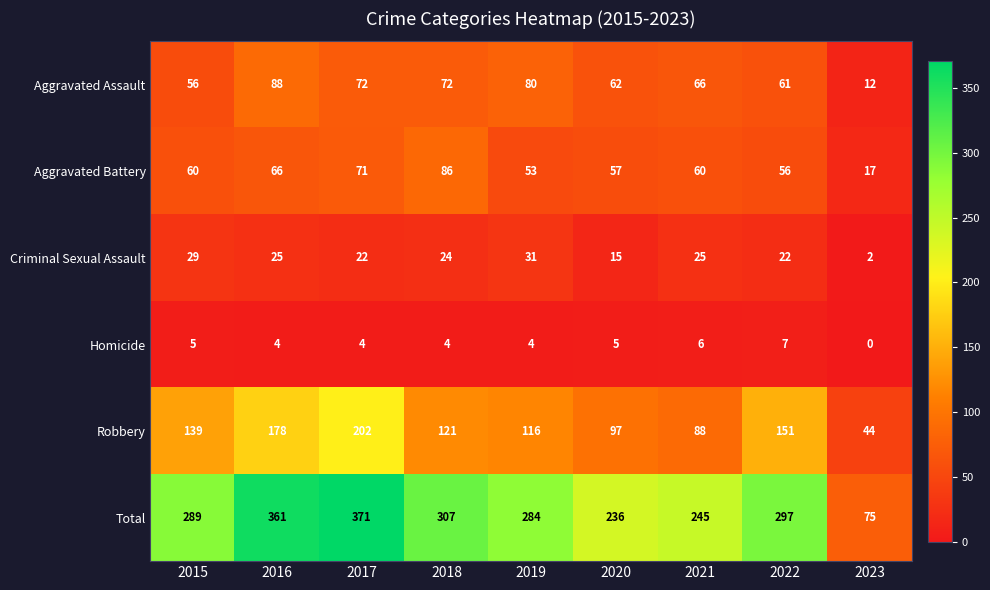

At which category is the sum across all series the highest?

2017